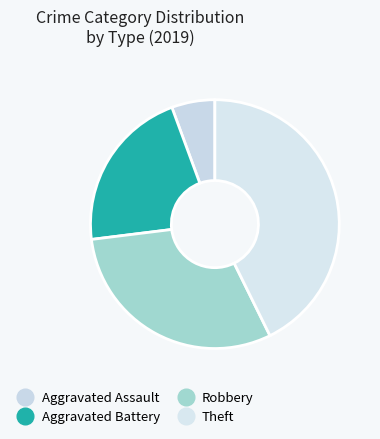

Does Robbery account for over 50% of the chart?

No